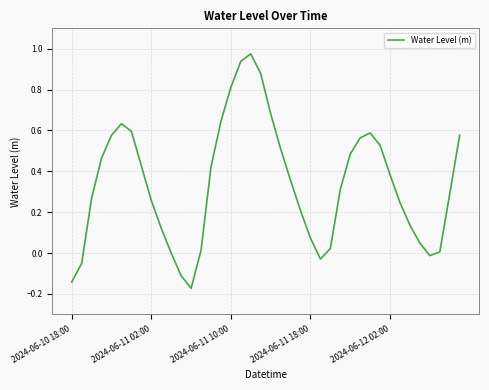

What is the difference between the maximum and minimum values?

1.1